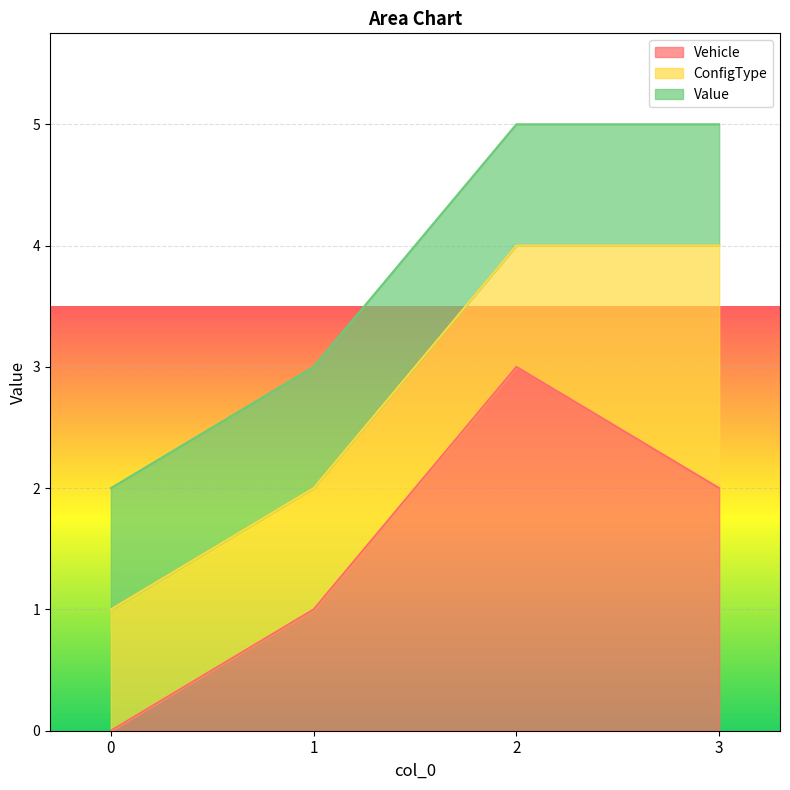

Is it true that ConfigType equals 1 at 1?

False